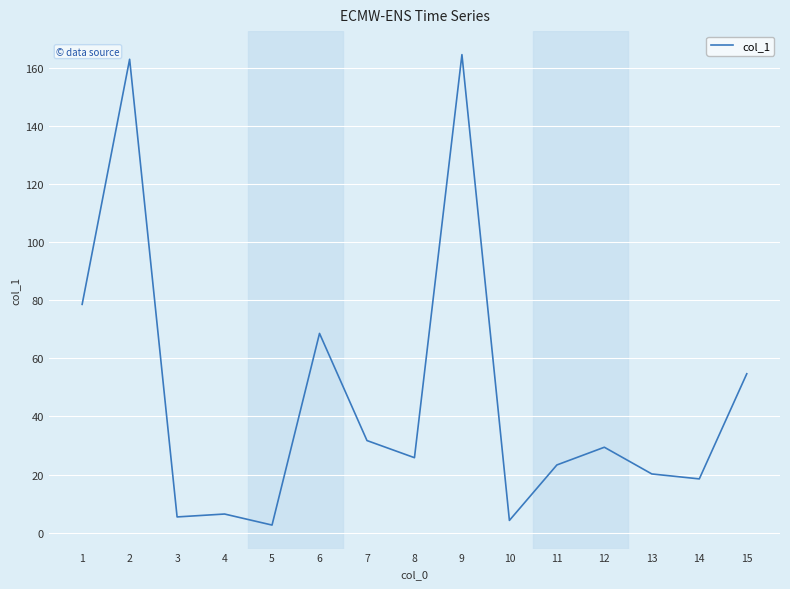

Count the number of categories in the chart.

15